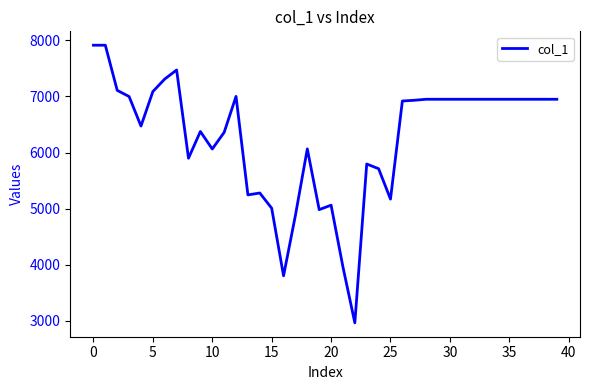

Is this an area chart (filled region under the line)?

No